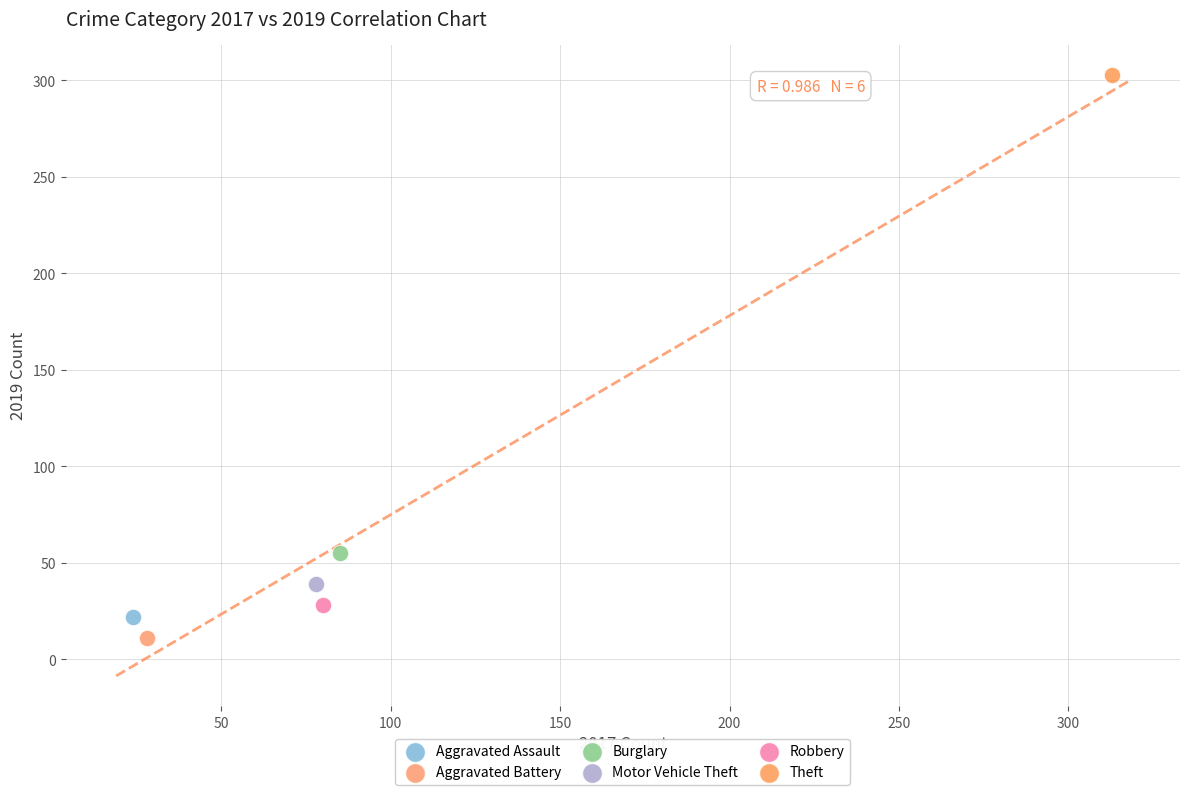

What are all the series names shown in the legend?

Aggravated Assault, Aggravated Battery, Burglary, Motor Vehicle Theft, Robbery, Theft